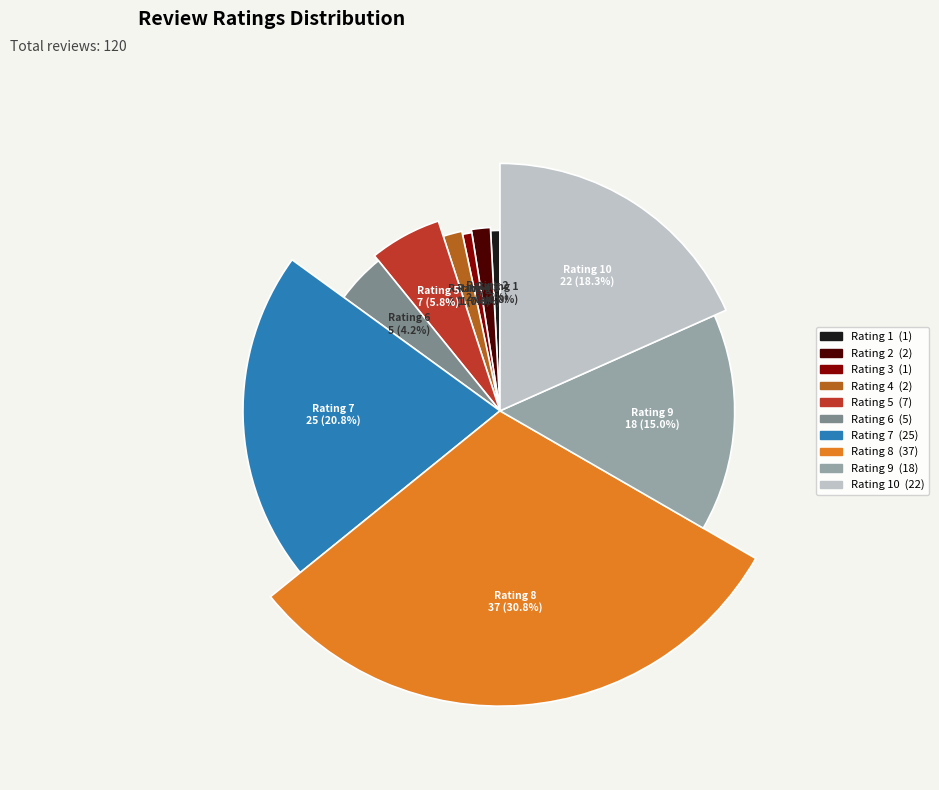

Is there any slice that represents more than half of the pie?

No